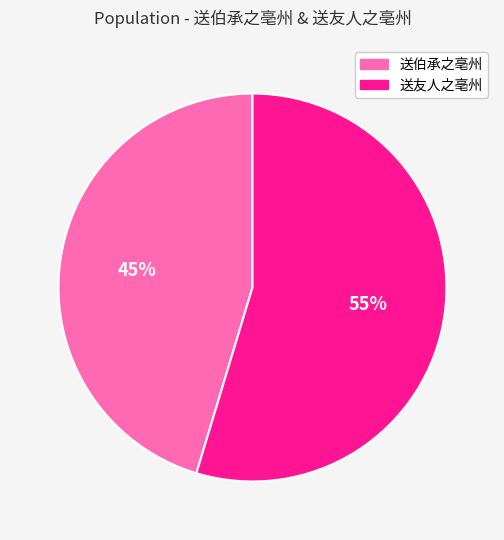

To the nearest percent, what is the average slice percentage?

50%